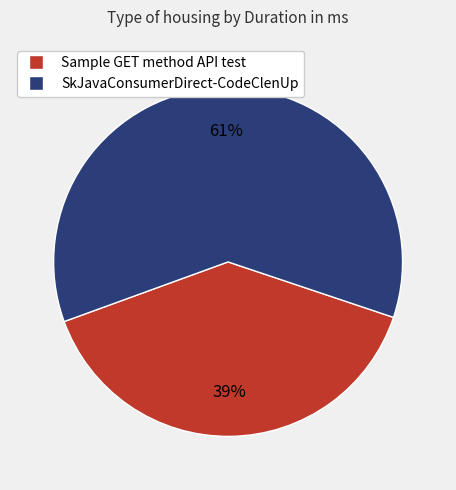

To the nearest percent, what percentage of the pie is Sample GET method API test?

39%